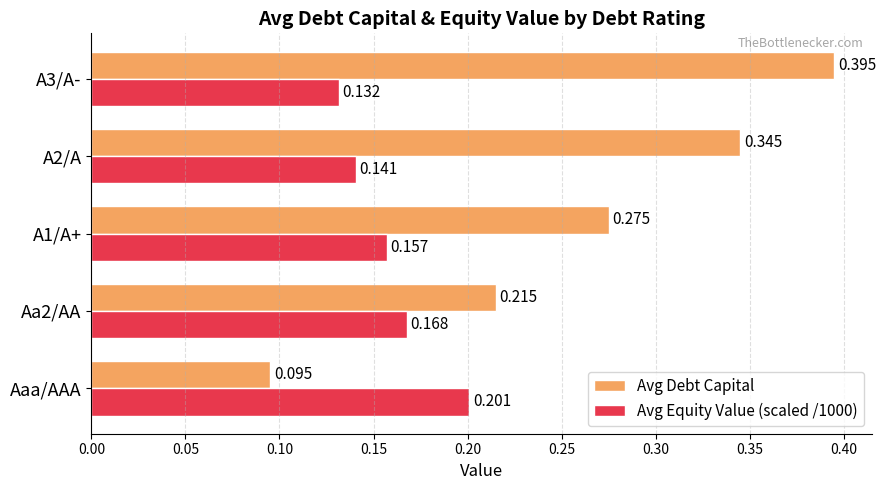

Which label corresponds to the smallest value in the chart?

Aaa/AAA